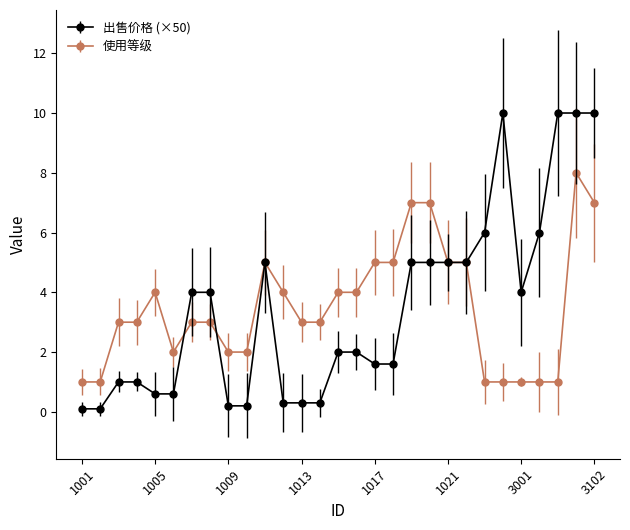

List the series in order of their peak value, highest first.

出售价格 (×50), 使用等级